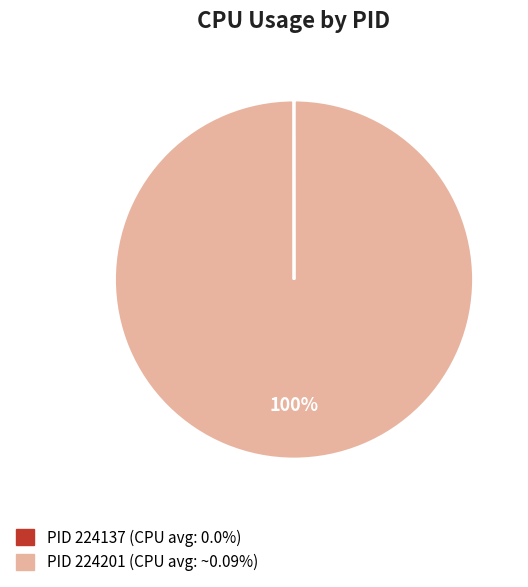

To the nearest percent, what is the average slice percentage?

50%